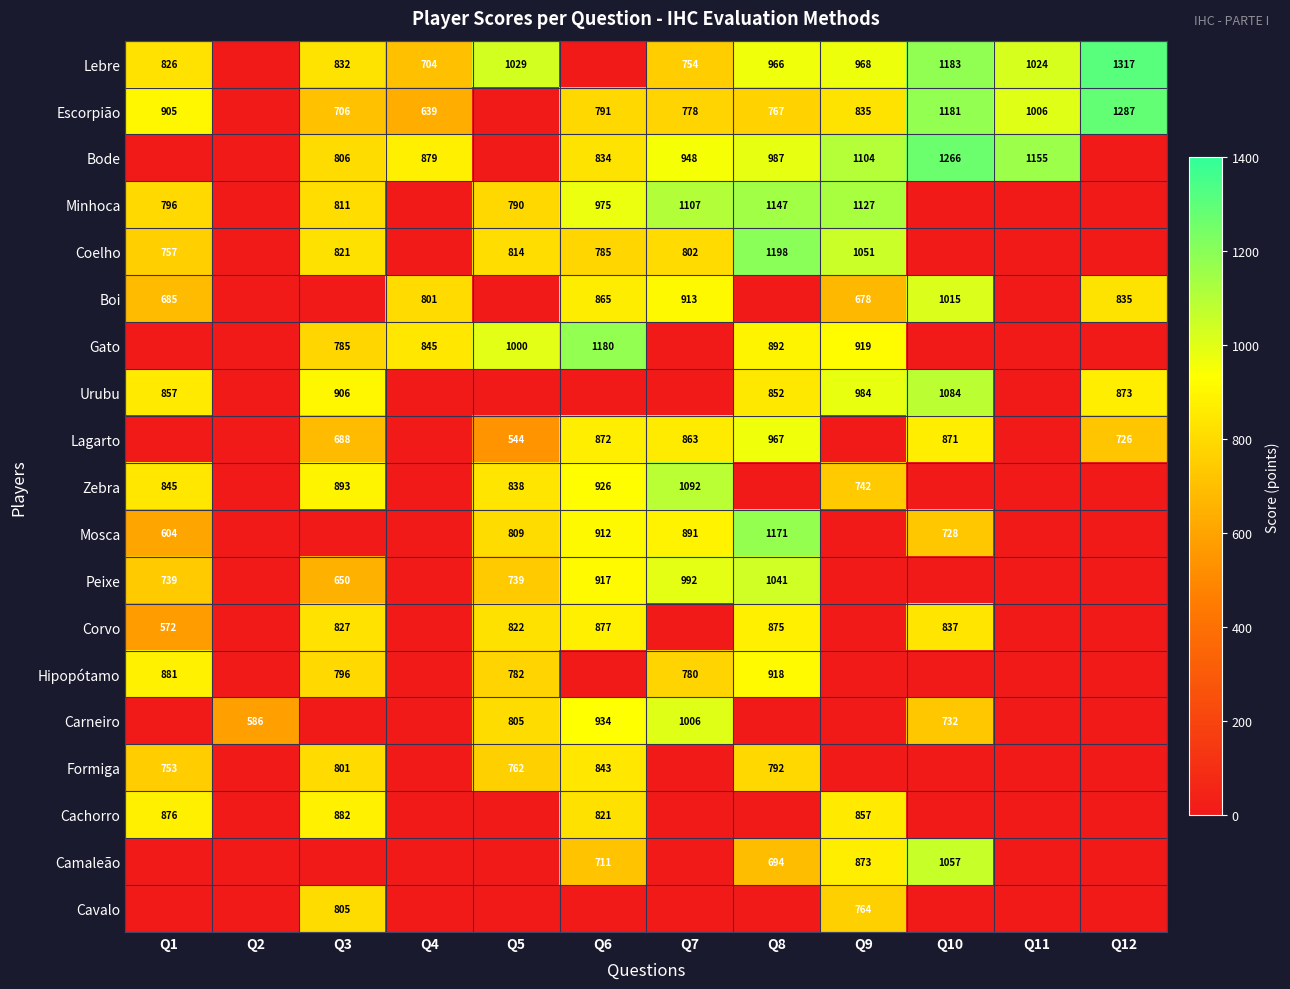

The value of Urubu at Q8 is 1450. True or false?

False